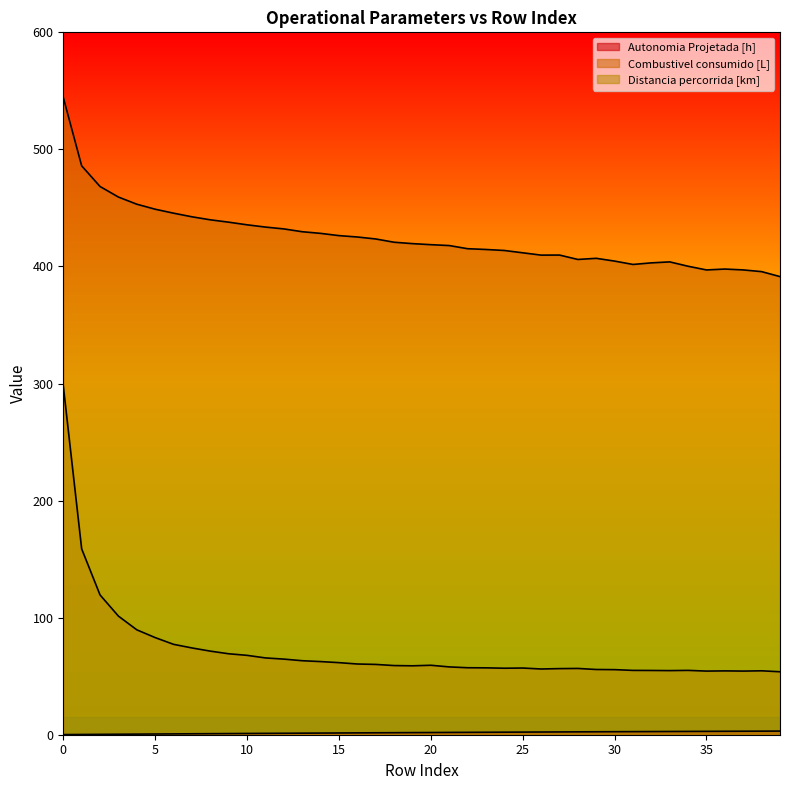

Rank the series by their maximum value, from lowest to highest.

Autonomia Projetada [h], Distancia percorrida [km], Combustivel consumido [L]